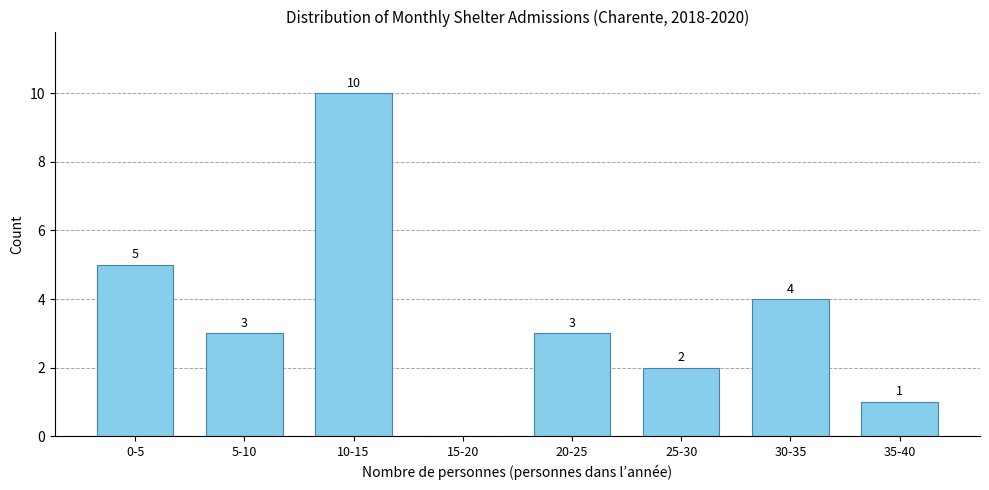

Reading left to right, list all the values displayed in this chart.

0-5=5	5-10=3	10-15=10	15-20=0	20-25=3	25-30=2	30-35=4	35-40=1